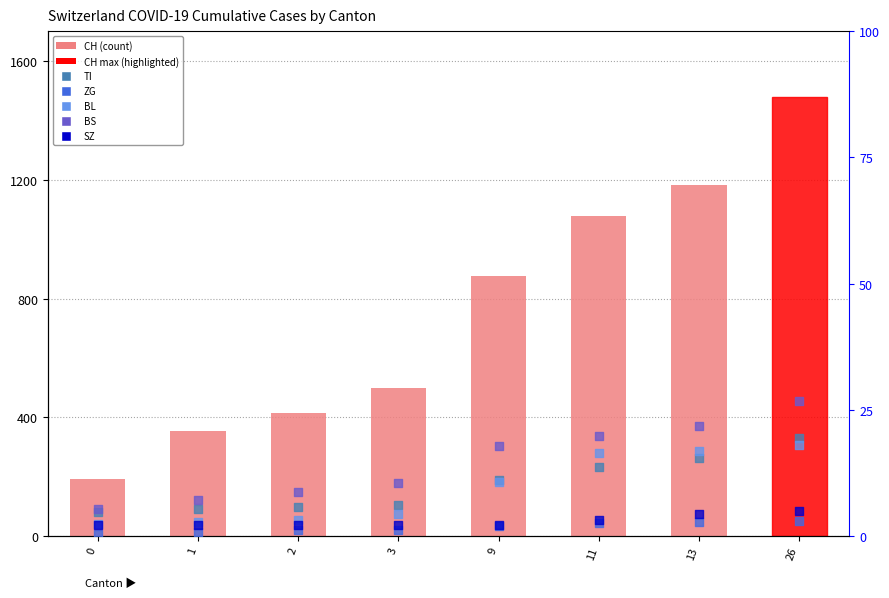

Which series contains the highest Y value?

CH